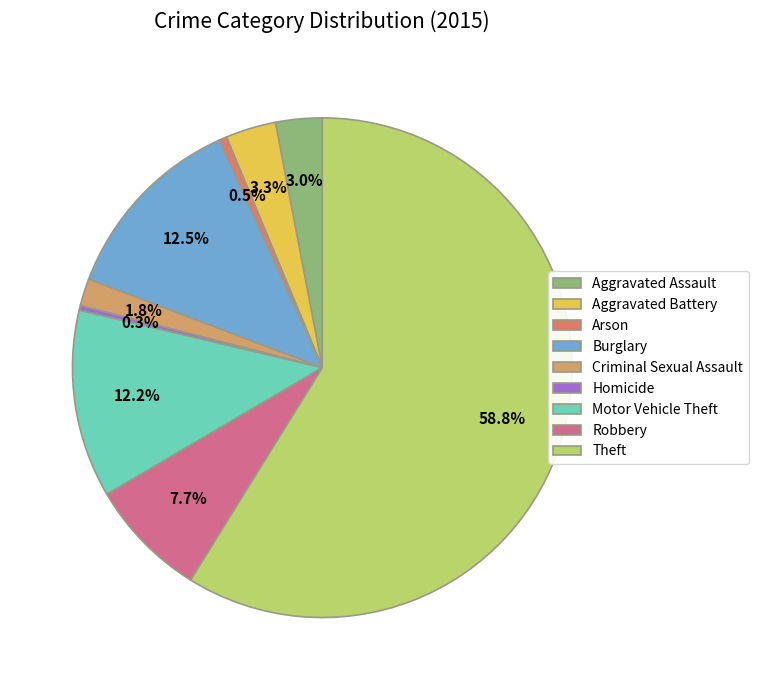

How many segments does this pie chart have?

9